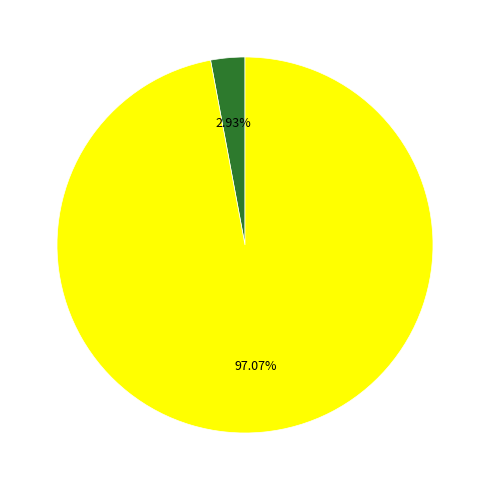

Is there any slice that represents more than half of the pie?

Yes